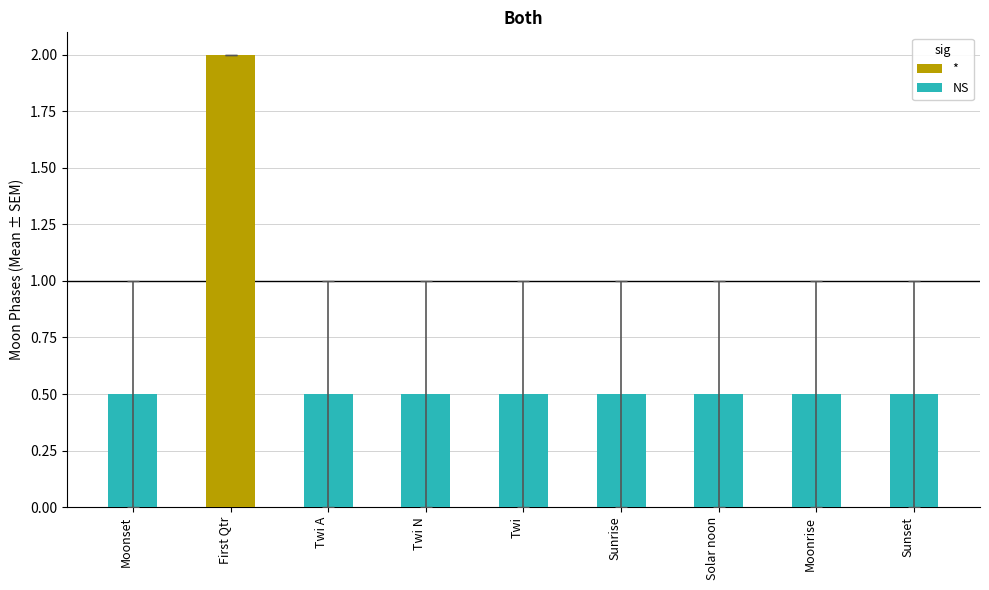

Reading right to left, extract all data points from this chart.

0.5	0.5	0.5	0.5	0.5	0.5	0.5	2.0	0.5